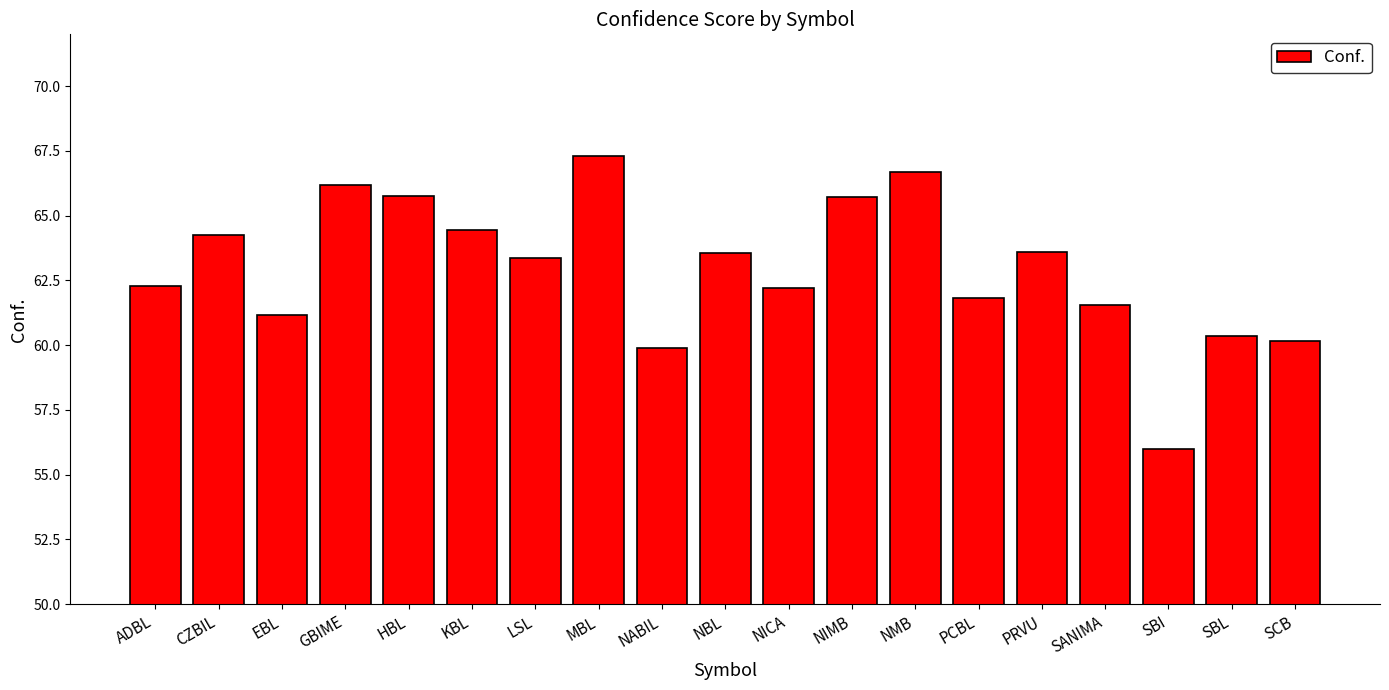

What is the change in value from NICA to NIMB?

+3.5